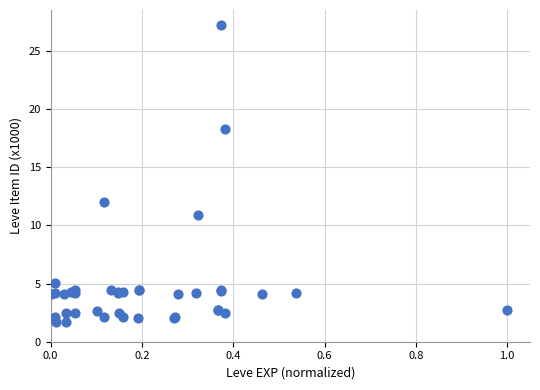

What Y value in the scatter plot is closest to 14?

12.0